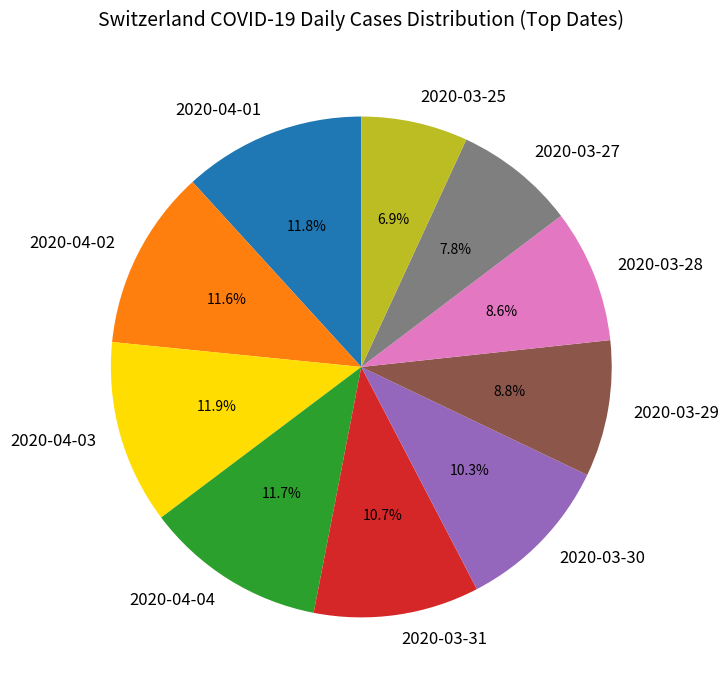

To the nearest percent, what portion does 2020-04-01 represent?

12%